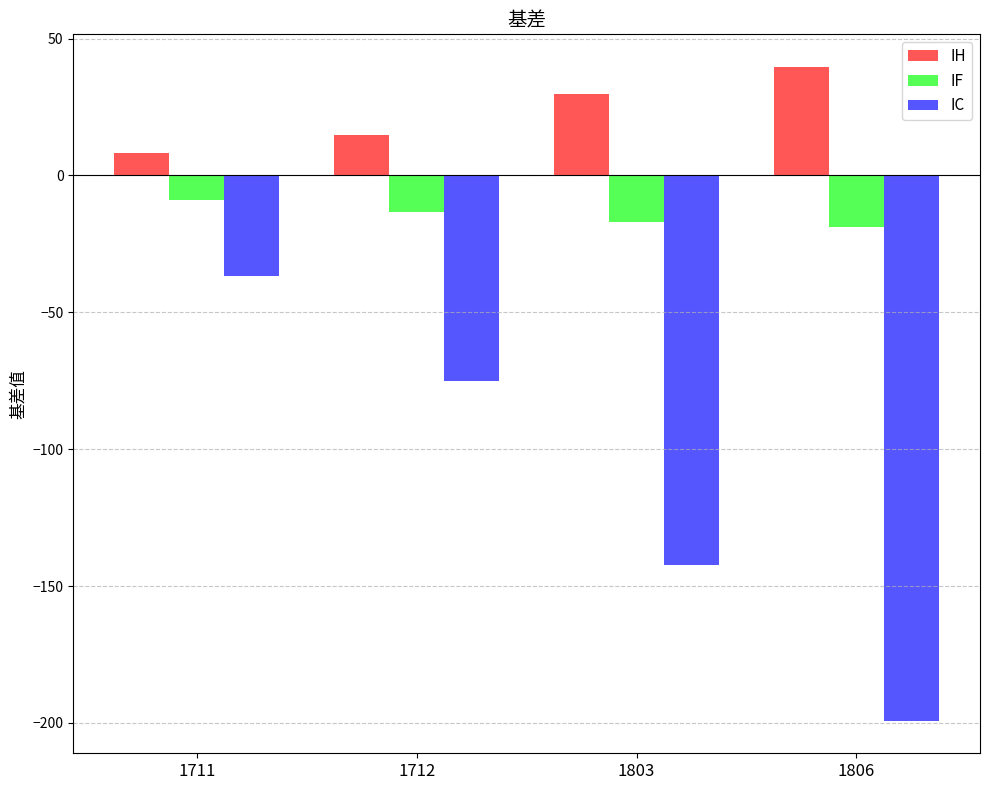

At which category does the chart reach its peak across all series?

1806